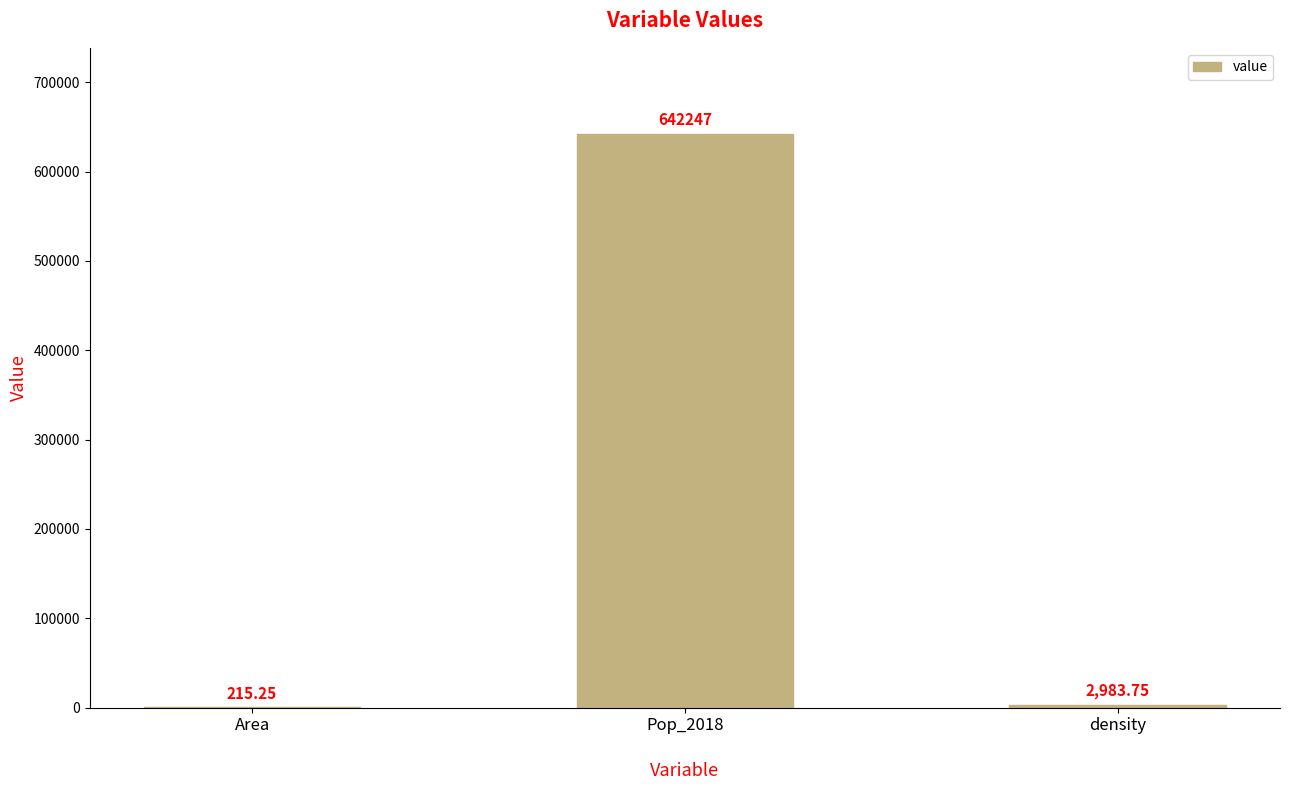

What is the sum of the values at Area and Pop_2018?

642462.2